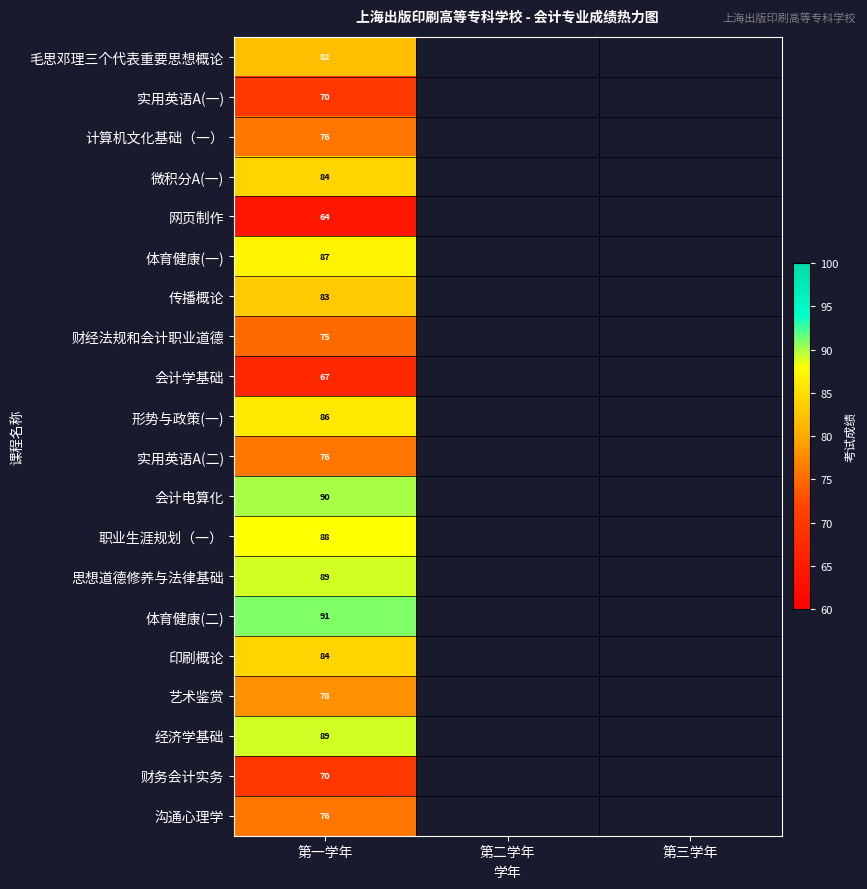

True or false: 经济学基础 has a value of 89 at 第一学年.

True